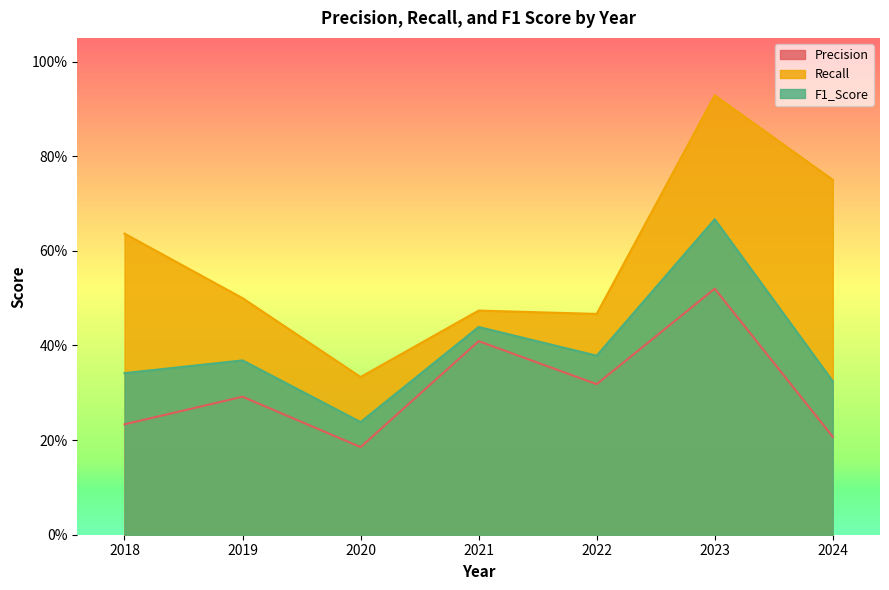

How many lines are shown in the chart?

3